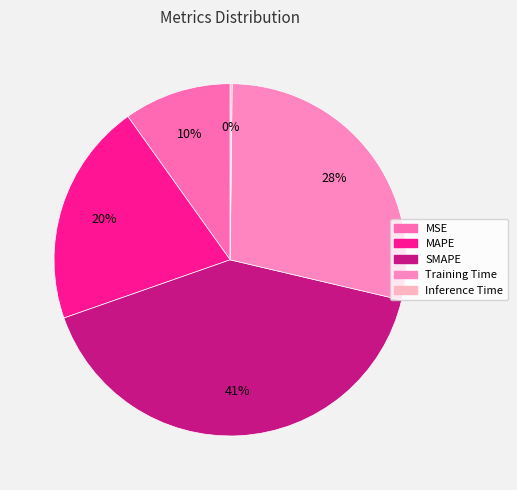

How many segments does this pie chart have?

5